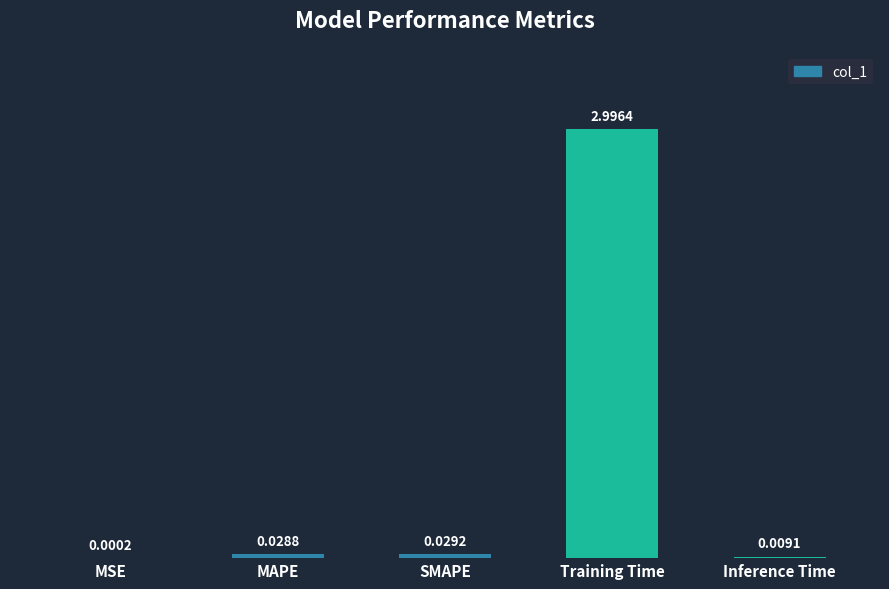

Which category has the highest value across all series?

Training Time